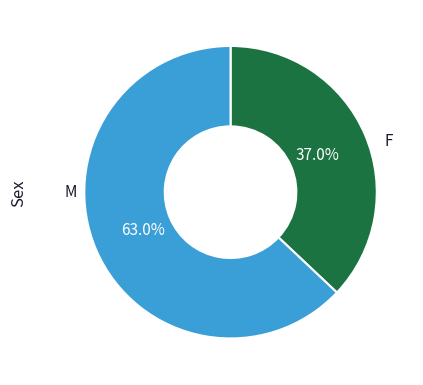

Does any single category account for the majority?

Yes